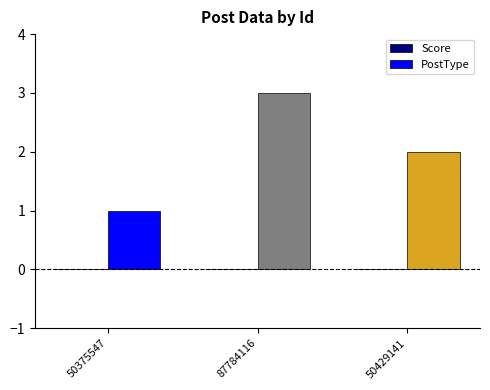

What is the change in value from 50375547 to 50429141?

+1